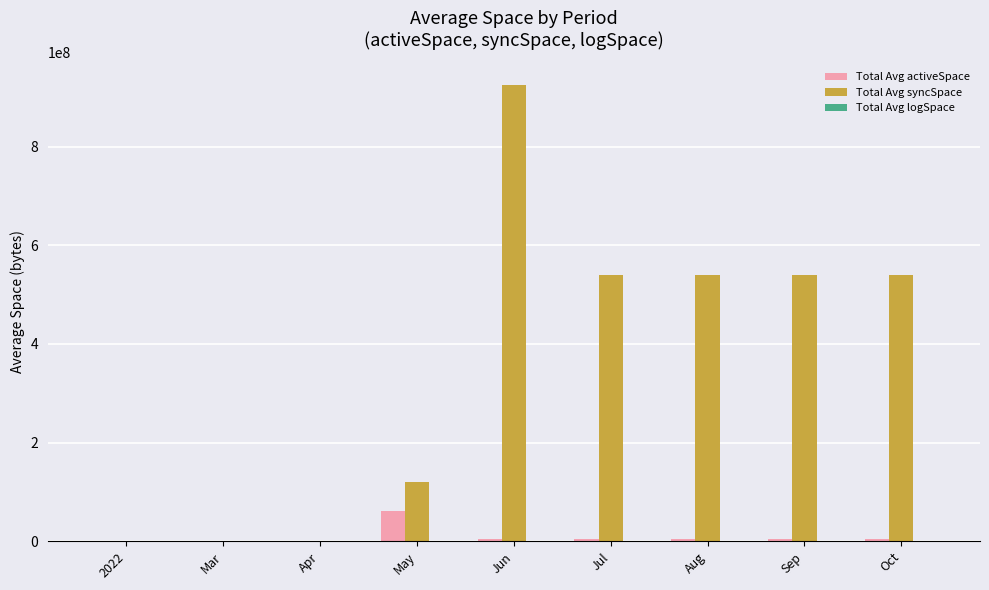

Which series changed the most between Apr and Oct?

Total Avg syncSpace